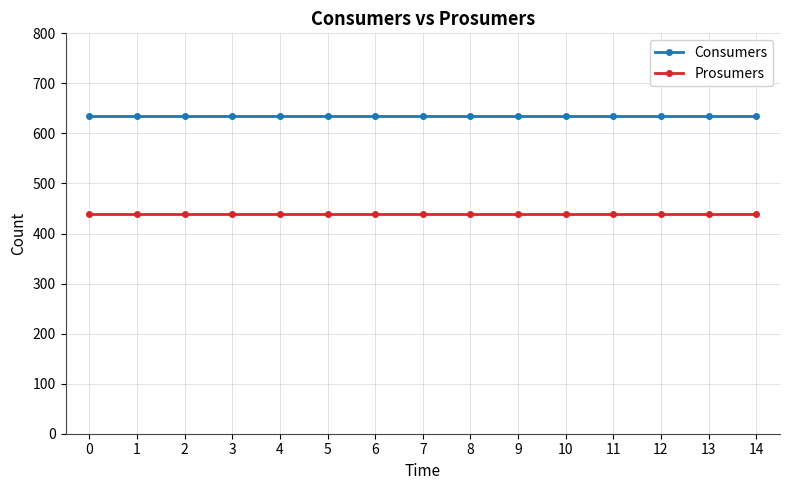

What is the spread (max minus min) of values at 2?

195